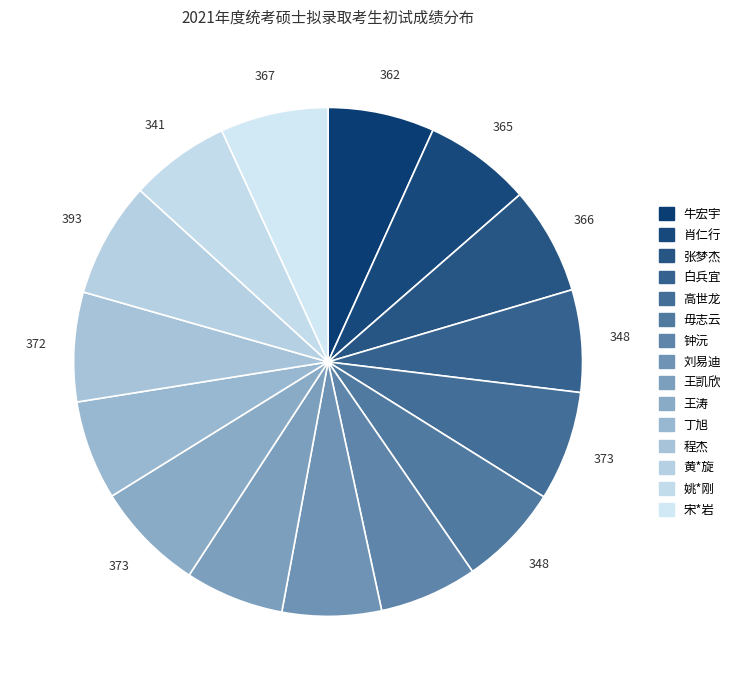

What percentage is the 程杰 slice, to the nearest percent?

7%